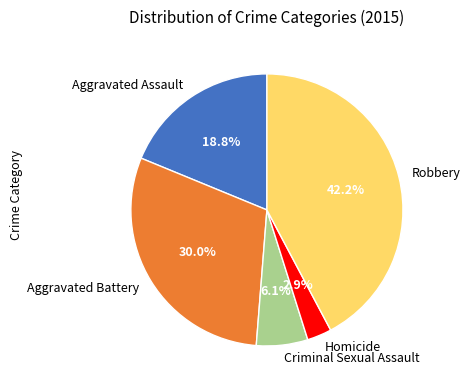

What is the ratio of the value at Robbery to the value at Aggravated Battery?

1.4